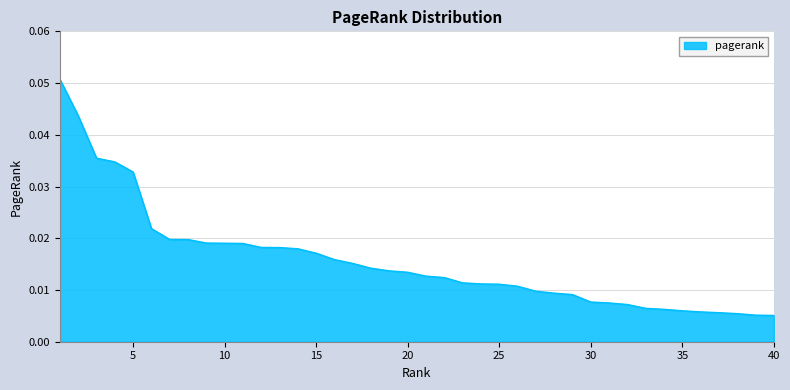

List the labels in order of value, smallest first.

40, 39, 38, 37, 36, 35, 34, 33, 32, 31, 30, 29, 28, 27, 26, 25, 24, 23, 22, 21, 20, 19, 18, 17, 16, 15, 14, 13, 12, 11, 10, 9, 8, 7, 6, 5, 4, 3, 2, 1